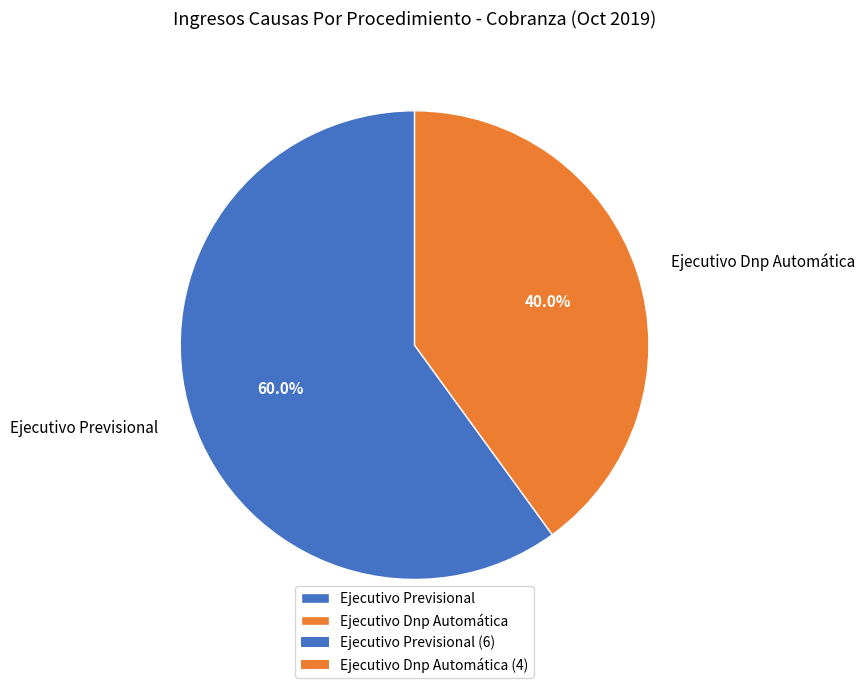

Is it true that Ejecutivo Dnp Automática is 49% of the pie?

False